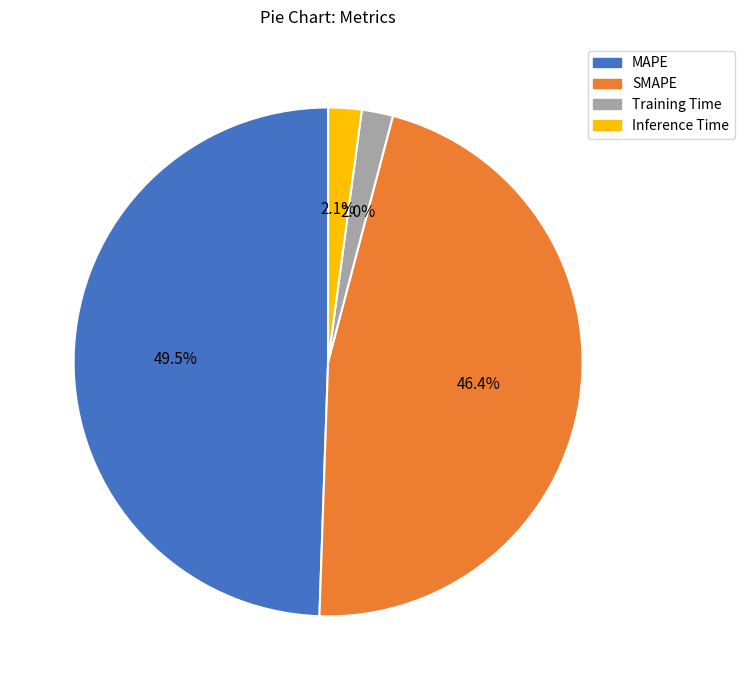

Which has a higher value, Inference Time or SMAPE?

SMAPE